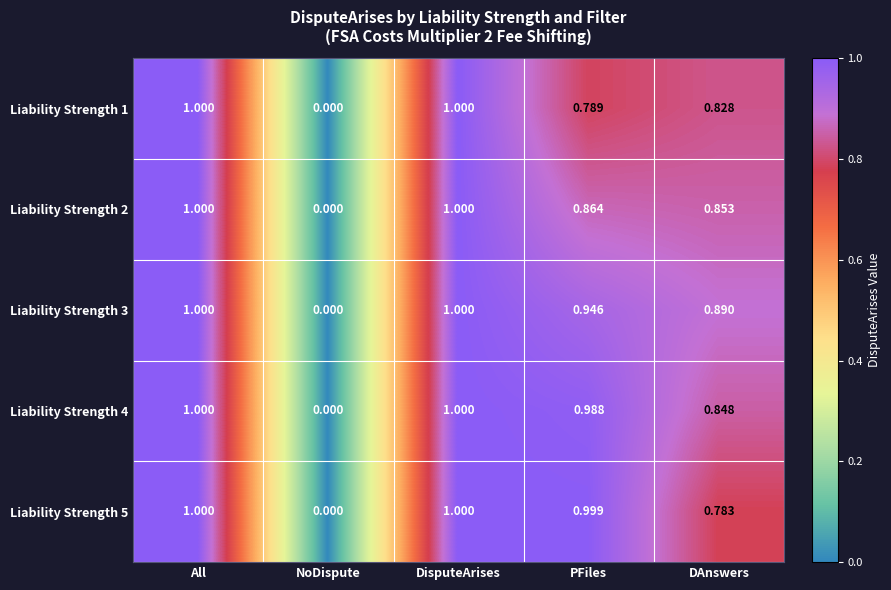

How many categories are shown in the chart?

5